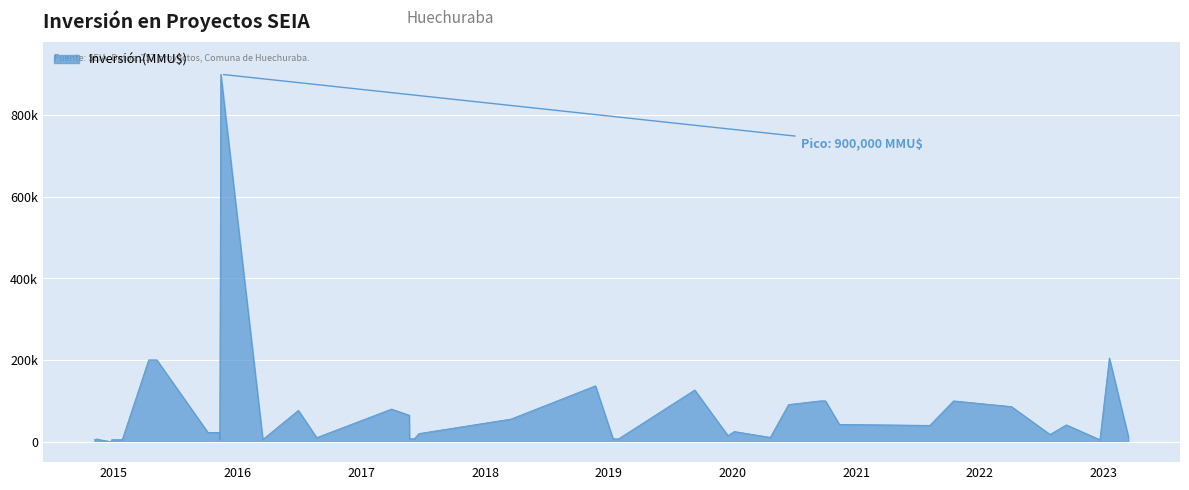

What is the maximum value shown in the chart?

900000